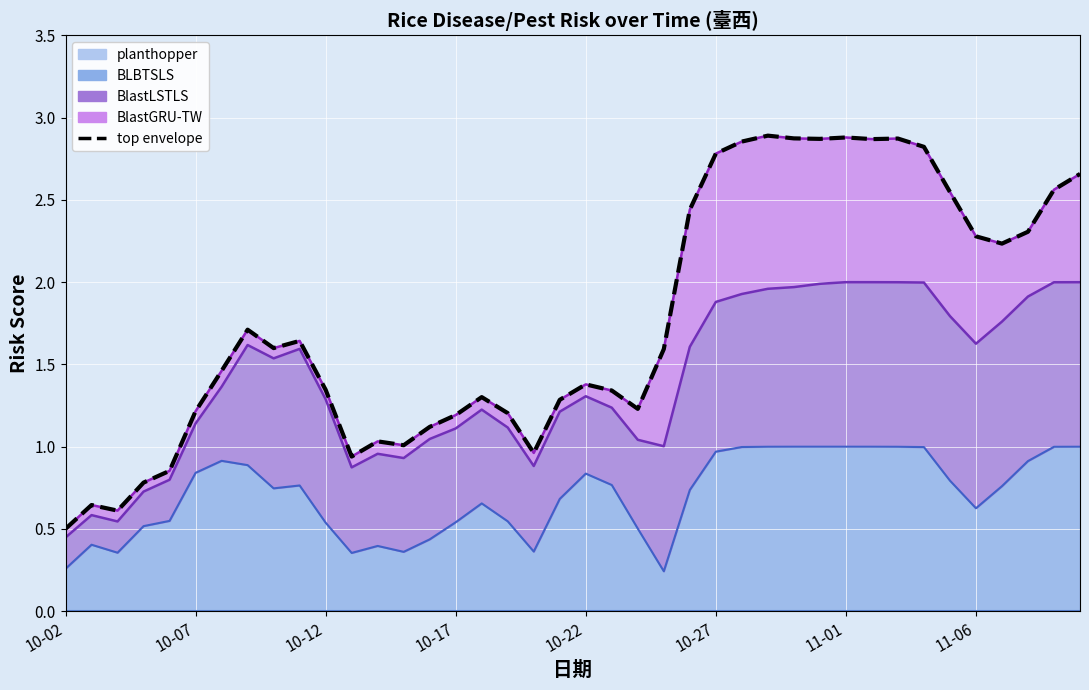

Rank the categories by value from highest to lowest.

27, 30, 28, 32, 29, 31, 26, 33, 25, 39, 38, 34, 24, 37, 35, 36, 11-06, 9, 8, 23, 11-01, 20, 10, 21, 16, 19, 22, 10-27, 17, 15, 14, 12, 13, 18, 11, 10-22, 10-17, 10-07, 10-12, 10-02